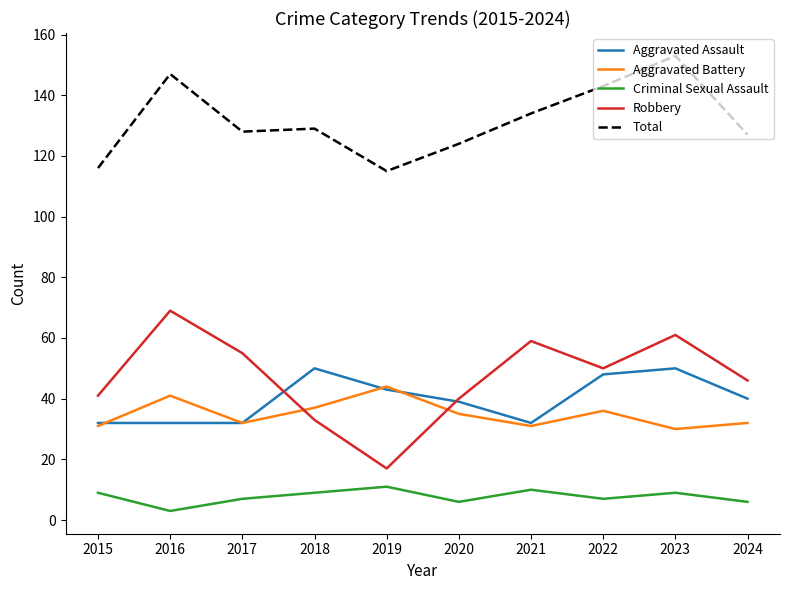

At how many categories does at least one series exceed 63?

10